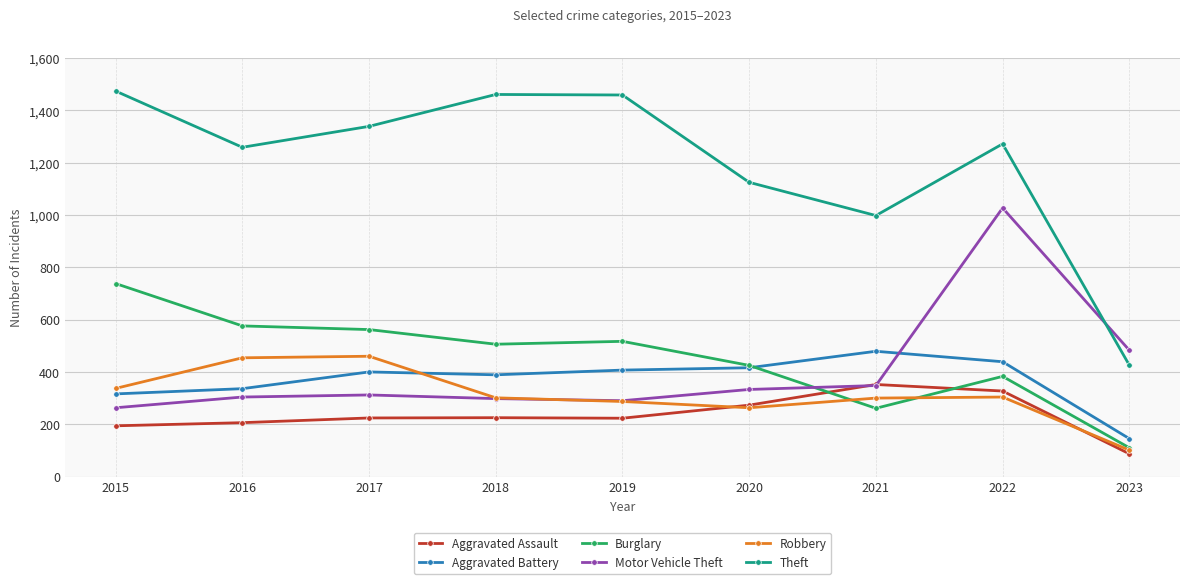

Which series has the largest total across all categories?

Theft